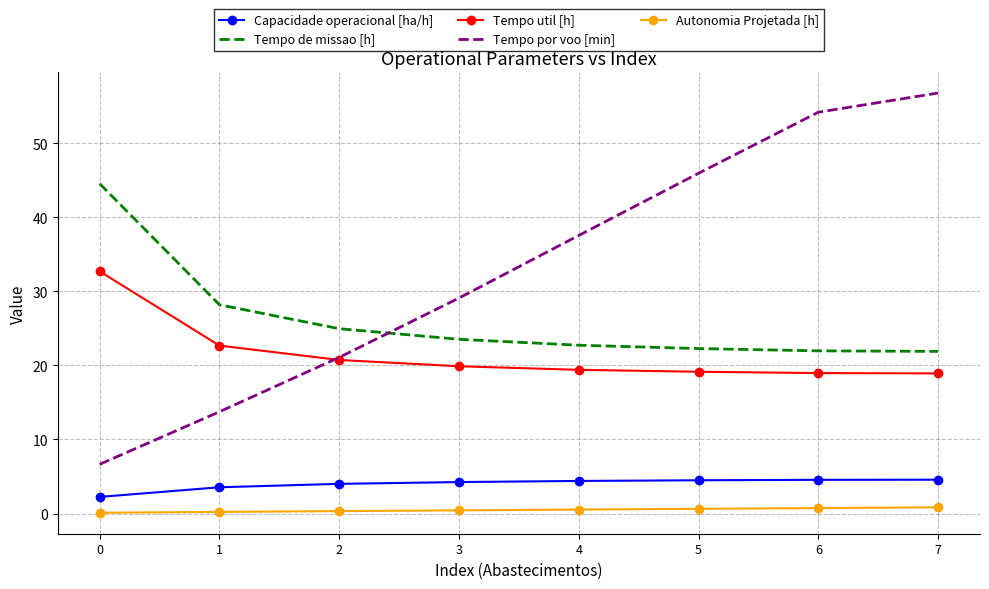

What is the highest value of the Tempo por voo [min] series?

56.8